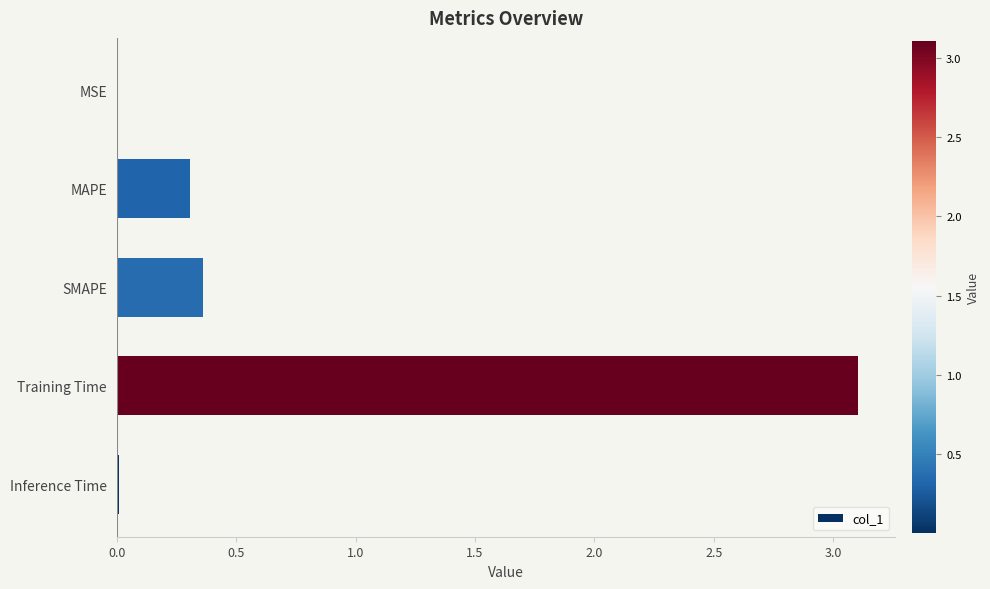

Between MSE and SMAPE, which is larger?

SMAPE